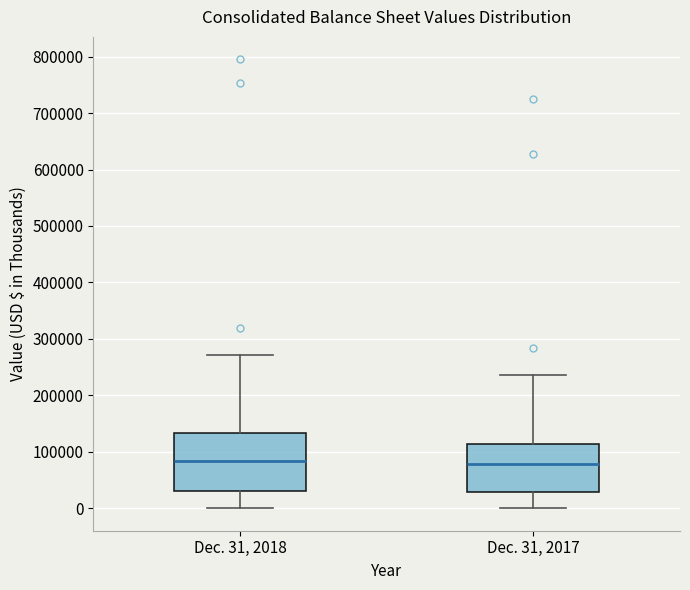

Reading left to right, transcribe this box plot: for each box, give where its median line is, the range the box spans, and where its two whiskers end, as read against the y-axis. The values are not printed on the chart, so give them approximately, as read against the axis.

Dec. 31, 2018: median 80000, box 30000 to 130000, whiskers 0 to 270000
Dec. 31, 2017: median 80000, box 30000 to 110000, whiskers 0 to 240000